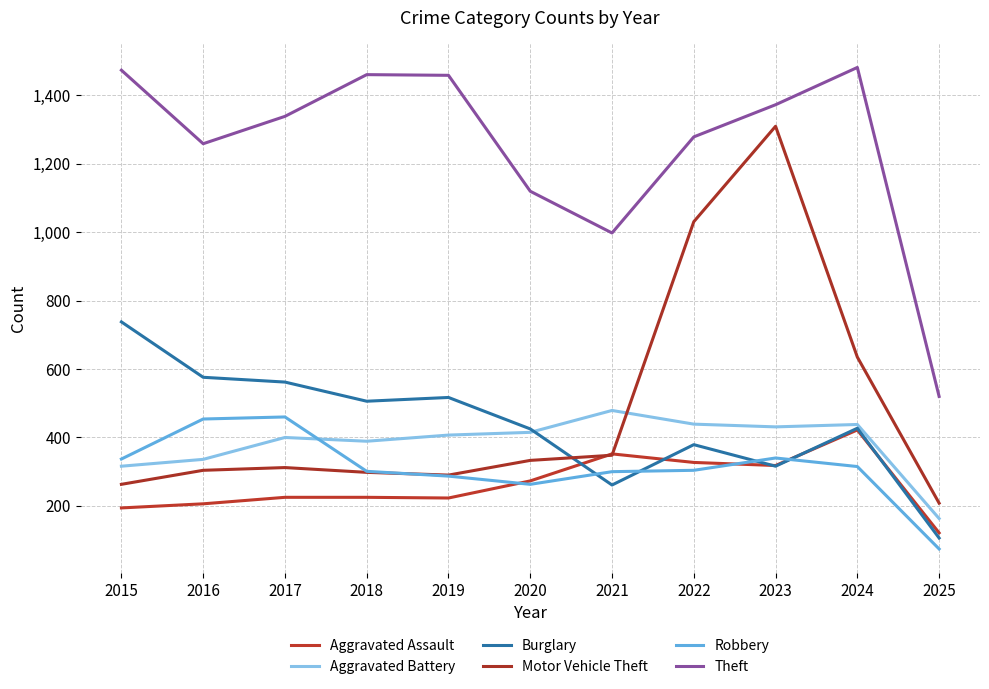

True or false: Theft and Robbery intersect in this chart.

False